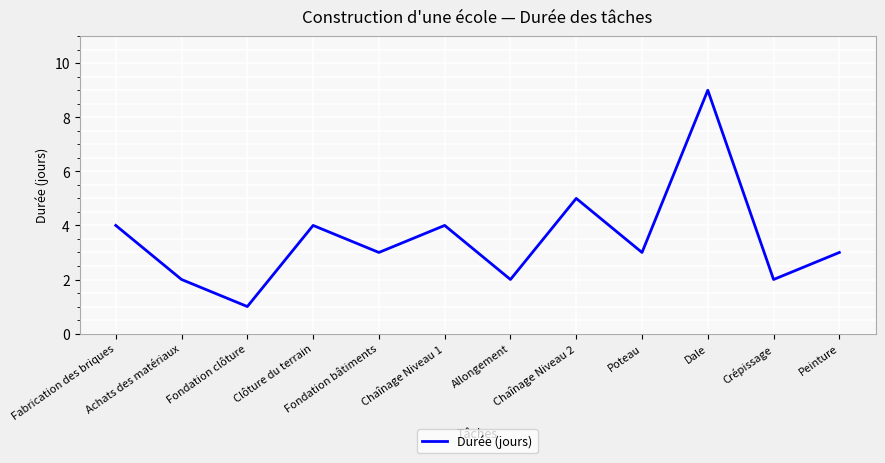

Approximately how many times larger is the value at Chaînage Niveau 1 compared to Peinture?

1.3